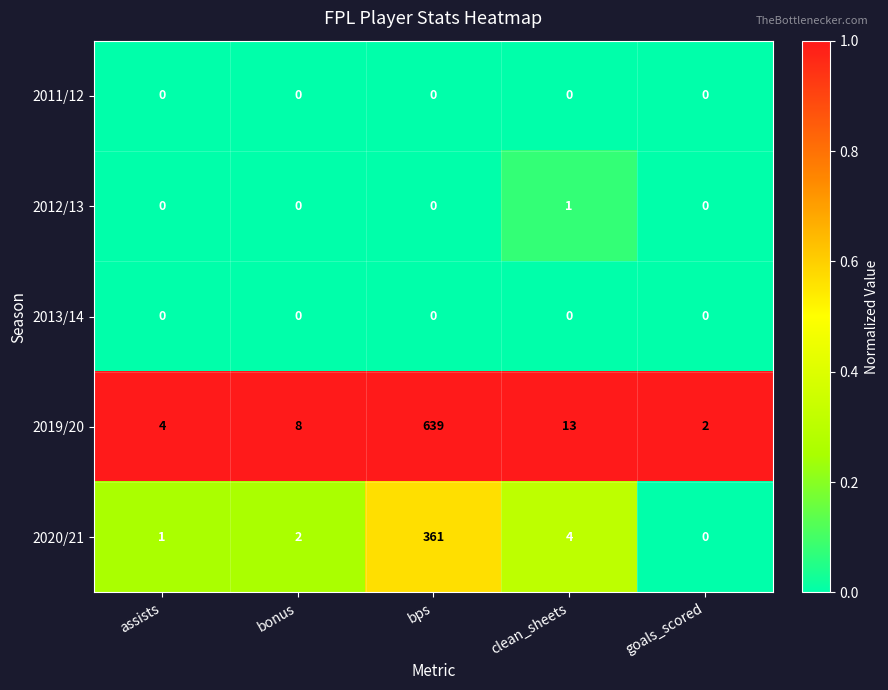

Is it true that 2012/13 equals 1 at goals_scored?

False